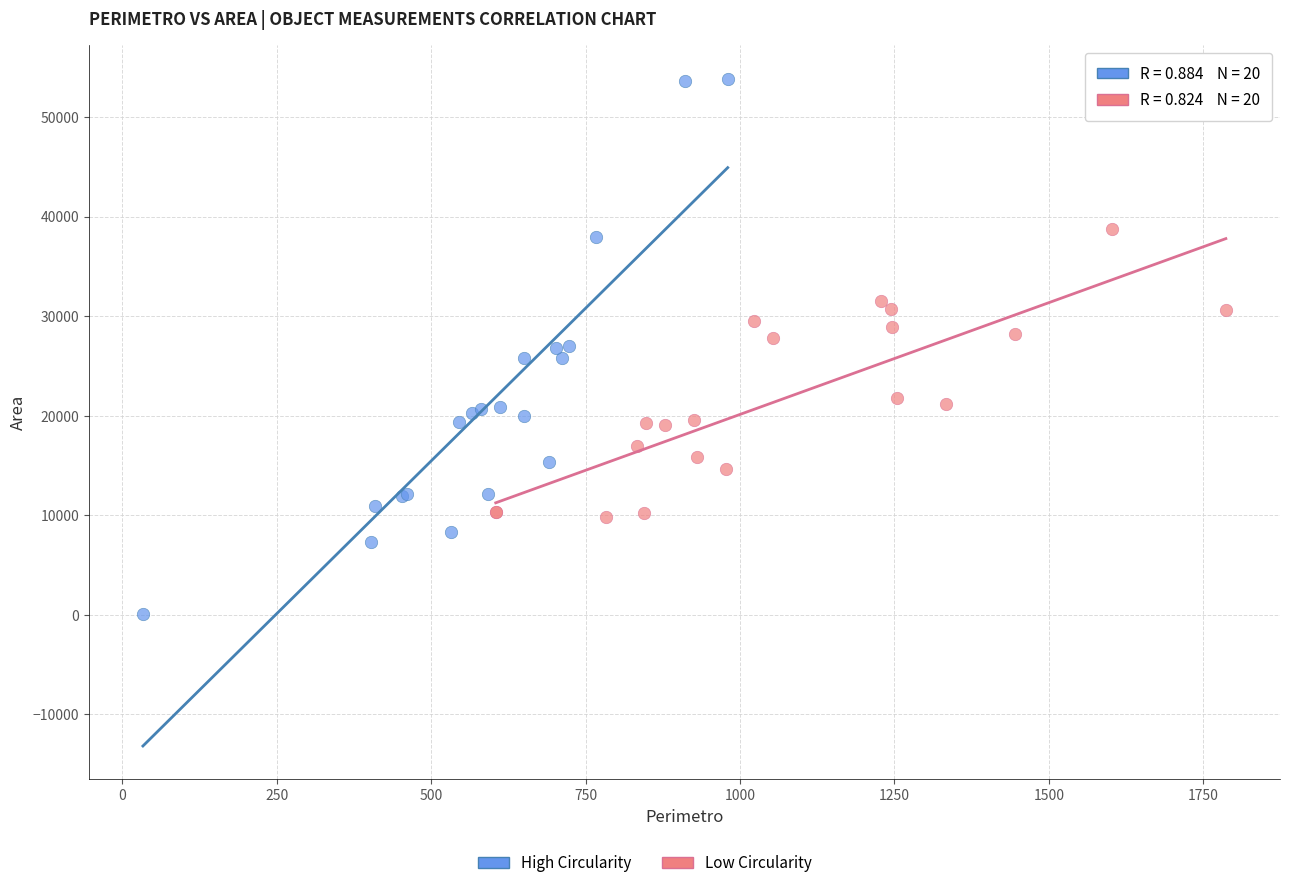

Which series reaches the maximum Y coordinate?

High Circularity